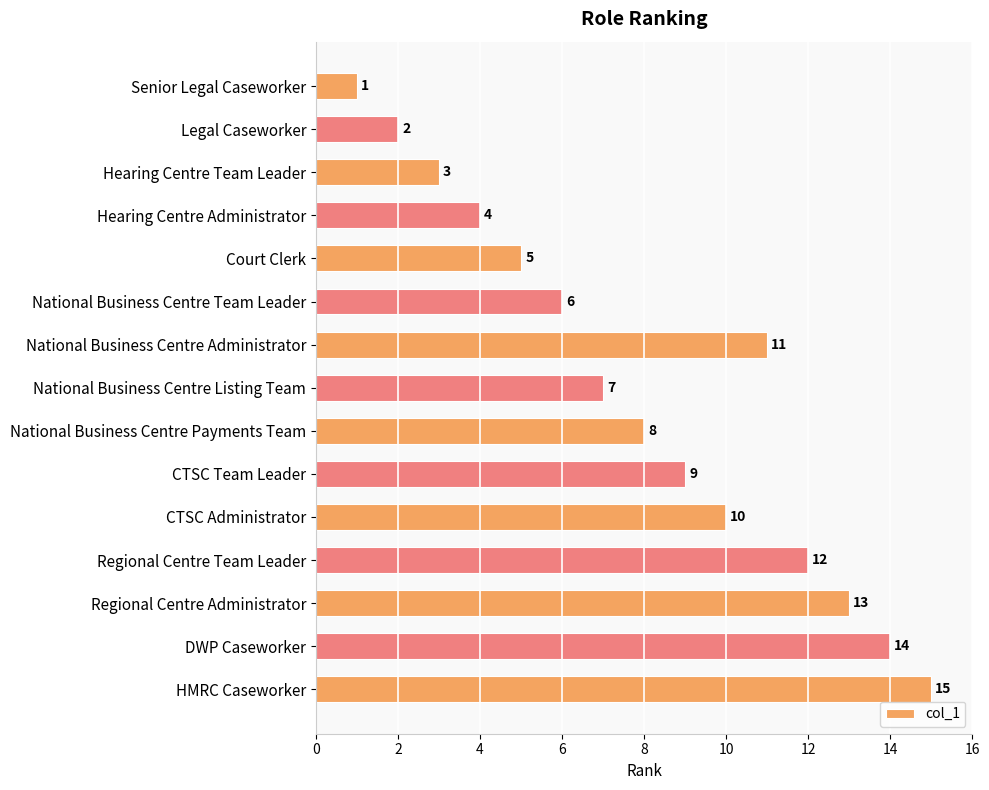

Reading top to bottom, list all the values displayed in this chart.

Senior Legal Caseworker=1	Legal Caseworker=2	Hearing Centre Team Leader=3	Hearing Centre Administrator=4	Court Clerk=5	National Business Centre Team Leader=6	National Business Centre Administrator=11	National Business Centre Listing Team=7	National Business Centre Payments Team=8	CTSC Team Leader=9	CTSC Administrator=10	Regional Centre Team Leader=12	Regional Centre Administrator=13	DWP Caseworker=14	HMRC Caseworker=15